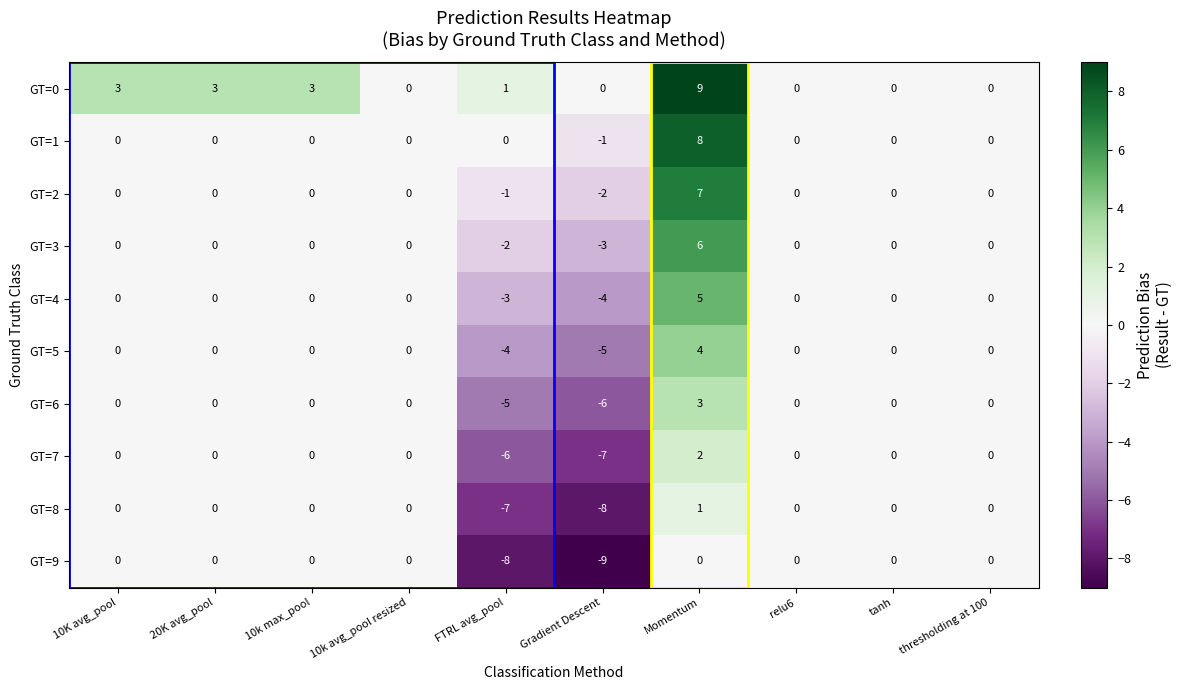

How many GT=7 values are between 0 and 1?

7